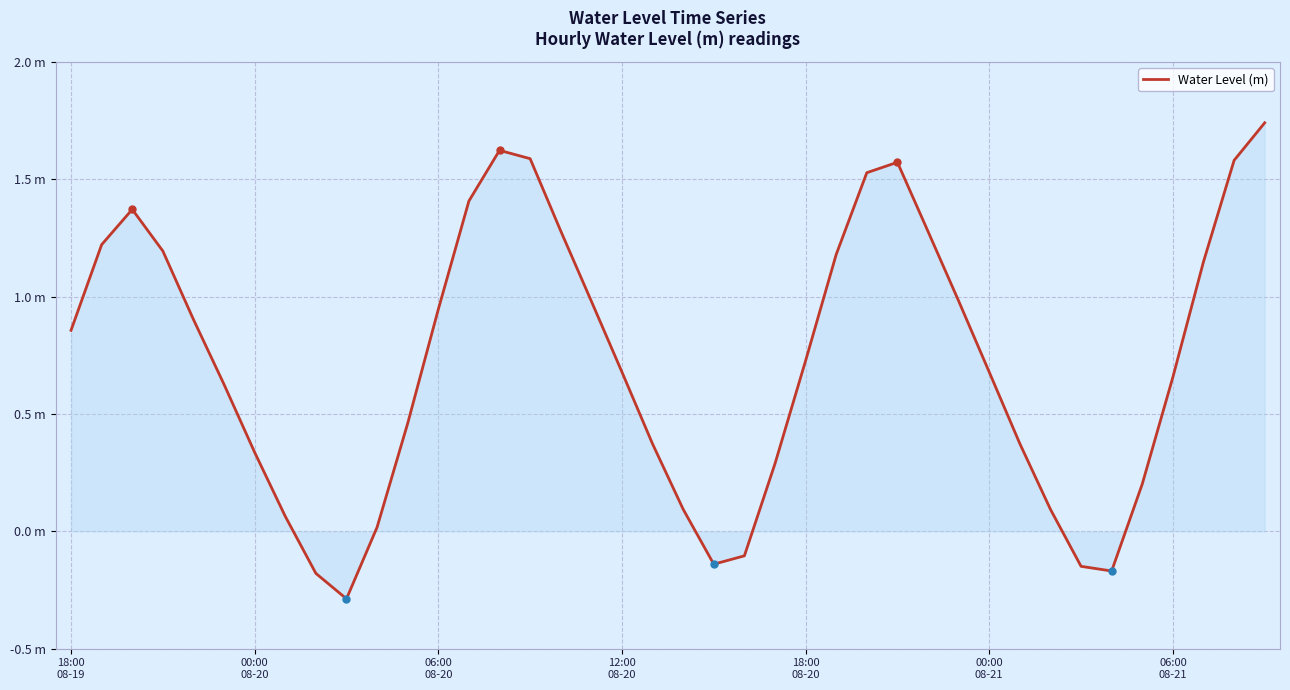

Does the chart display data point markers on the line(s)?

No